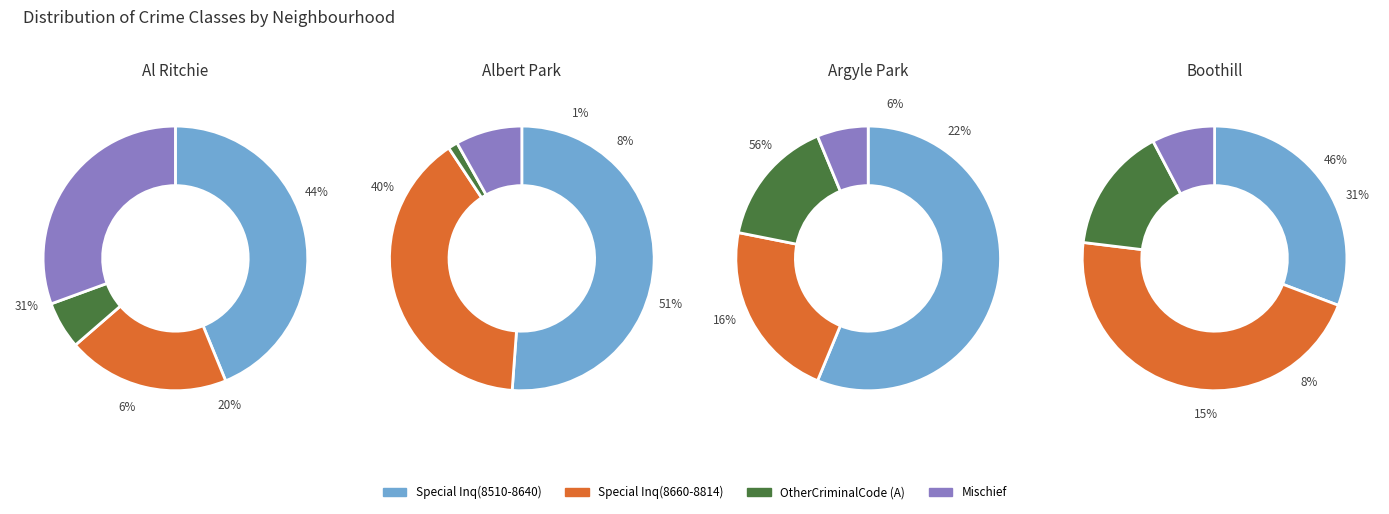

To the nearest percent, what is the difference between the Special Inq(8510-8640) and Special Inq(8660-8814) slice percentages?

40%